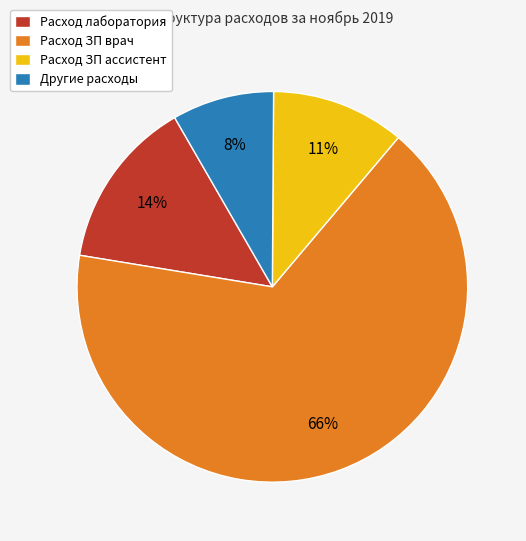

To the nearest percent, what is the average slice percentage?

25%